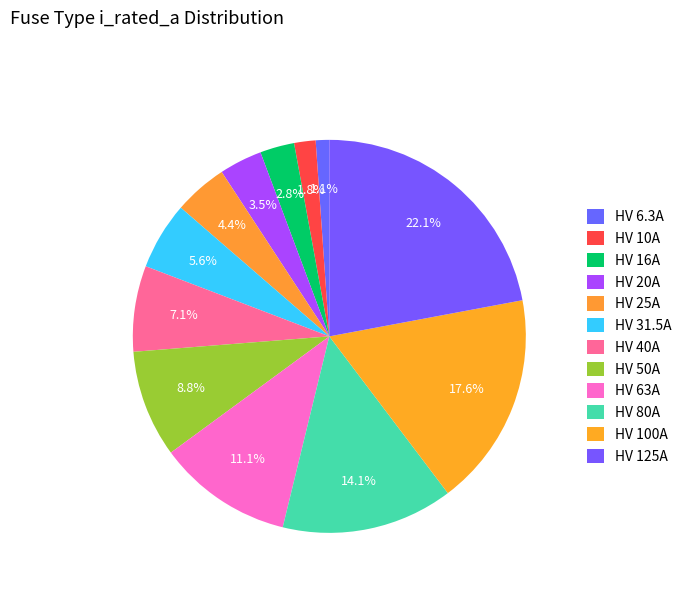

Which category has the smallest portion of the pie?

HV 6.3A